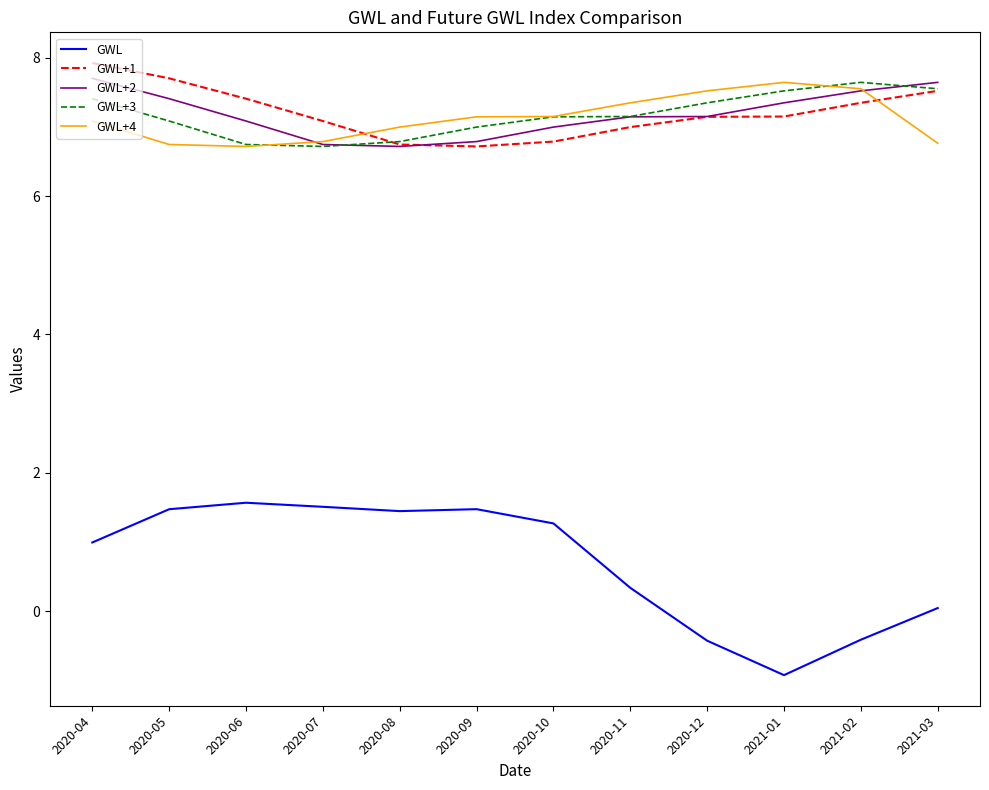

Does the chart display data point markers on the line(s)?

No